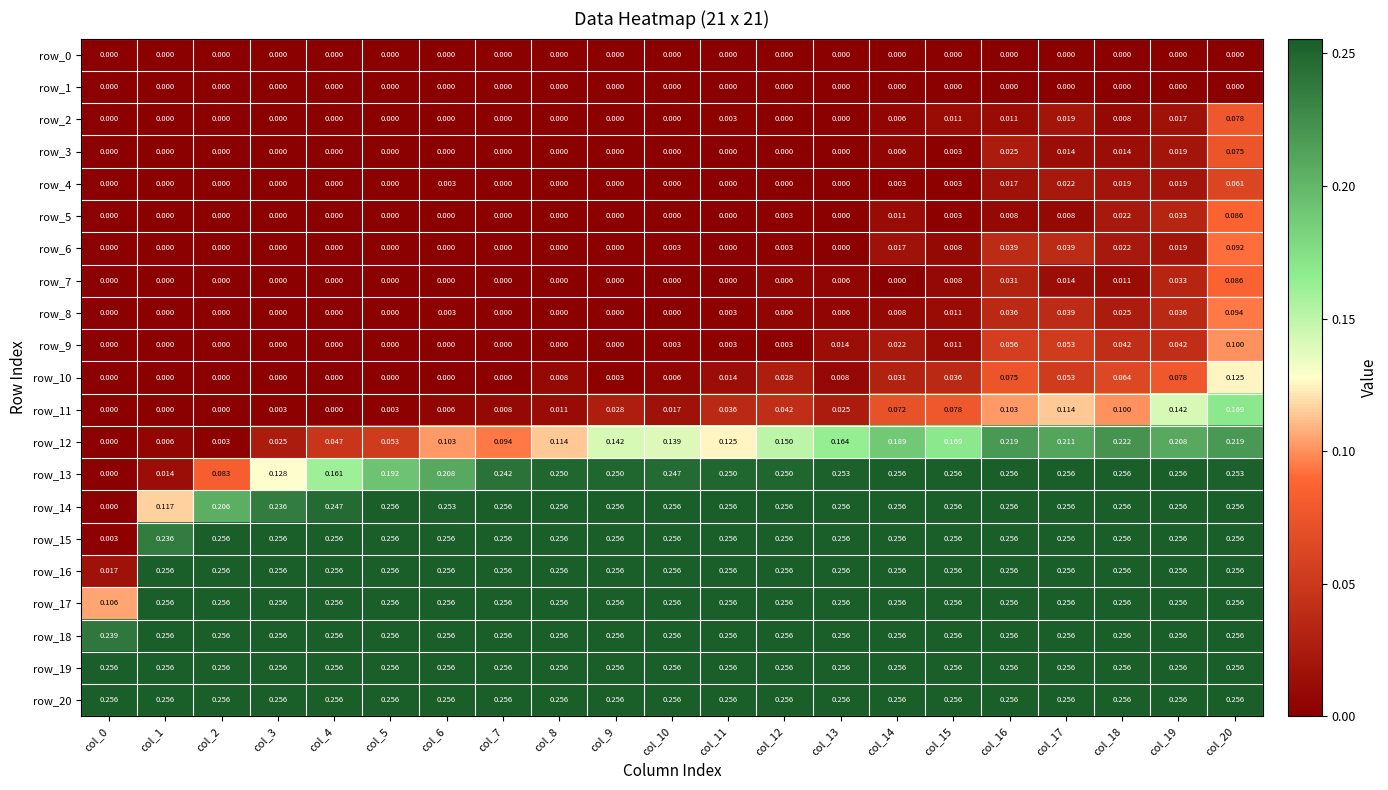

Is the value of row_4 at col_17 greater than the value of row_1 at col_18?

Yes